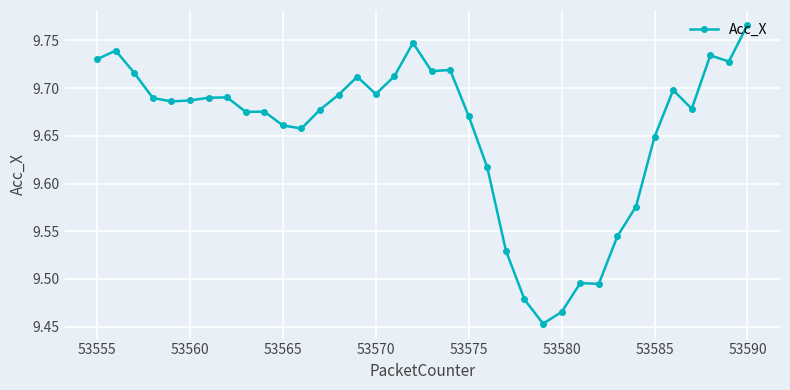

What is the difference between the maximum and minimum values?

0.3